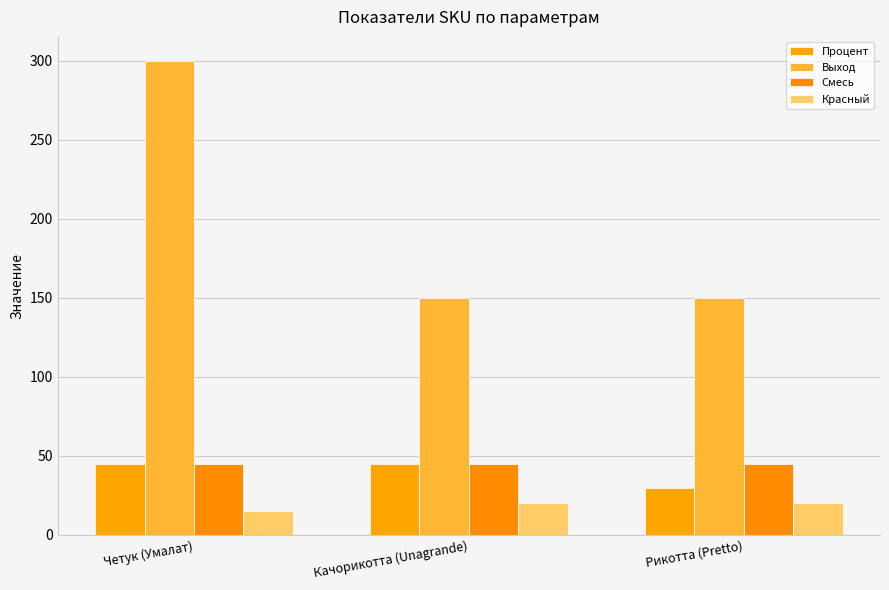

What is the sum of all Процент values?

120